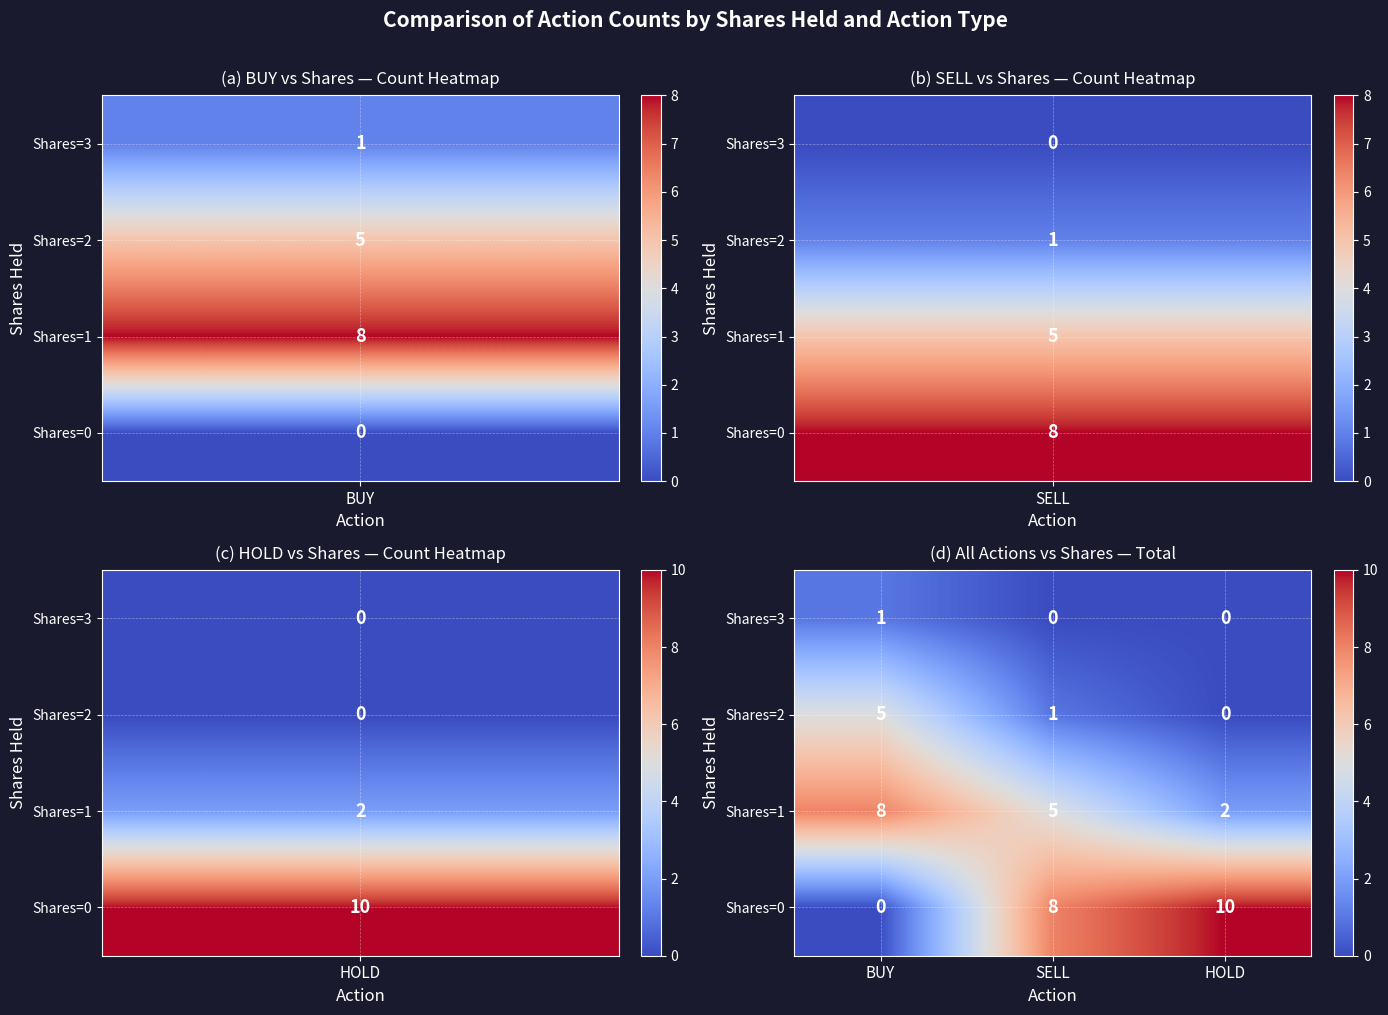

Count the Shares=1 values in the range 2 to 8.

3